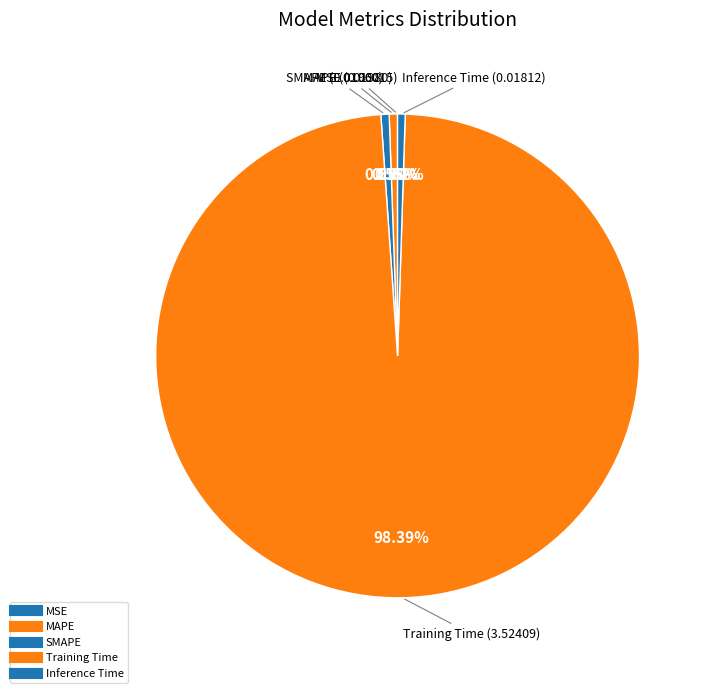

How many segments does this pie chart have?

5